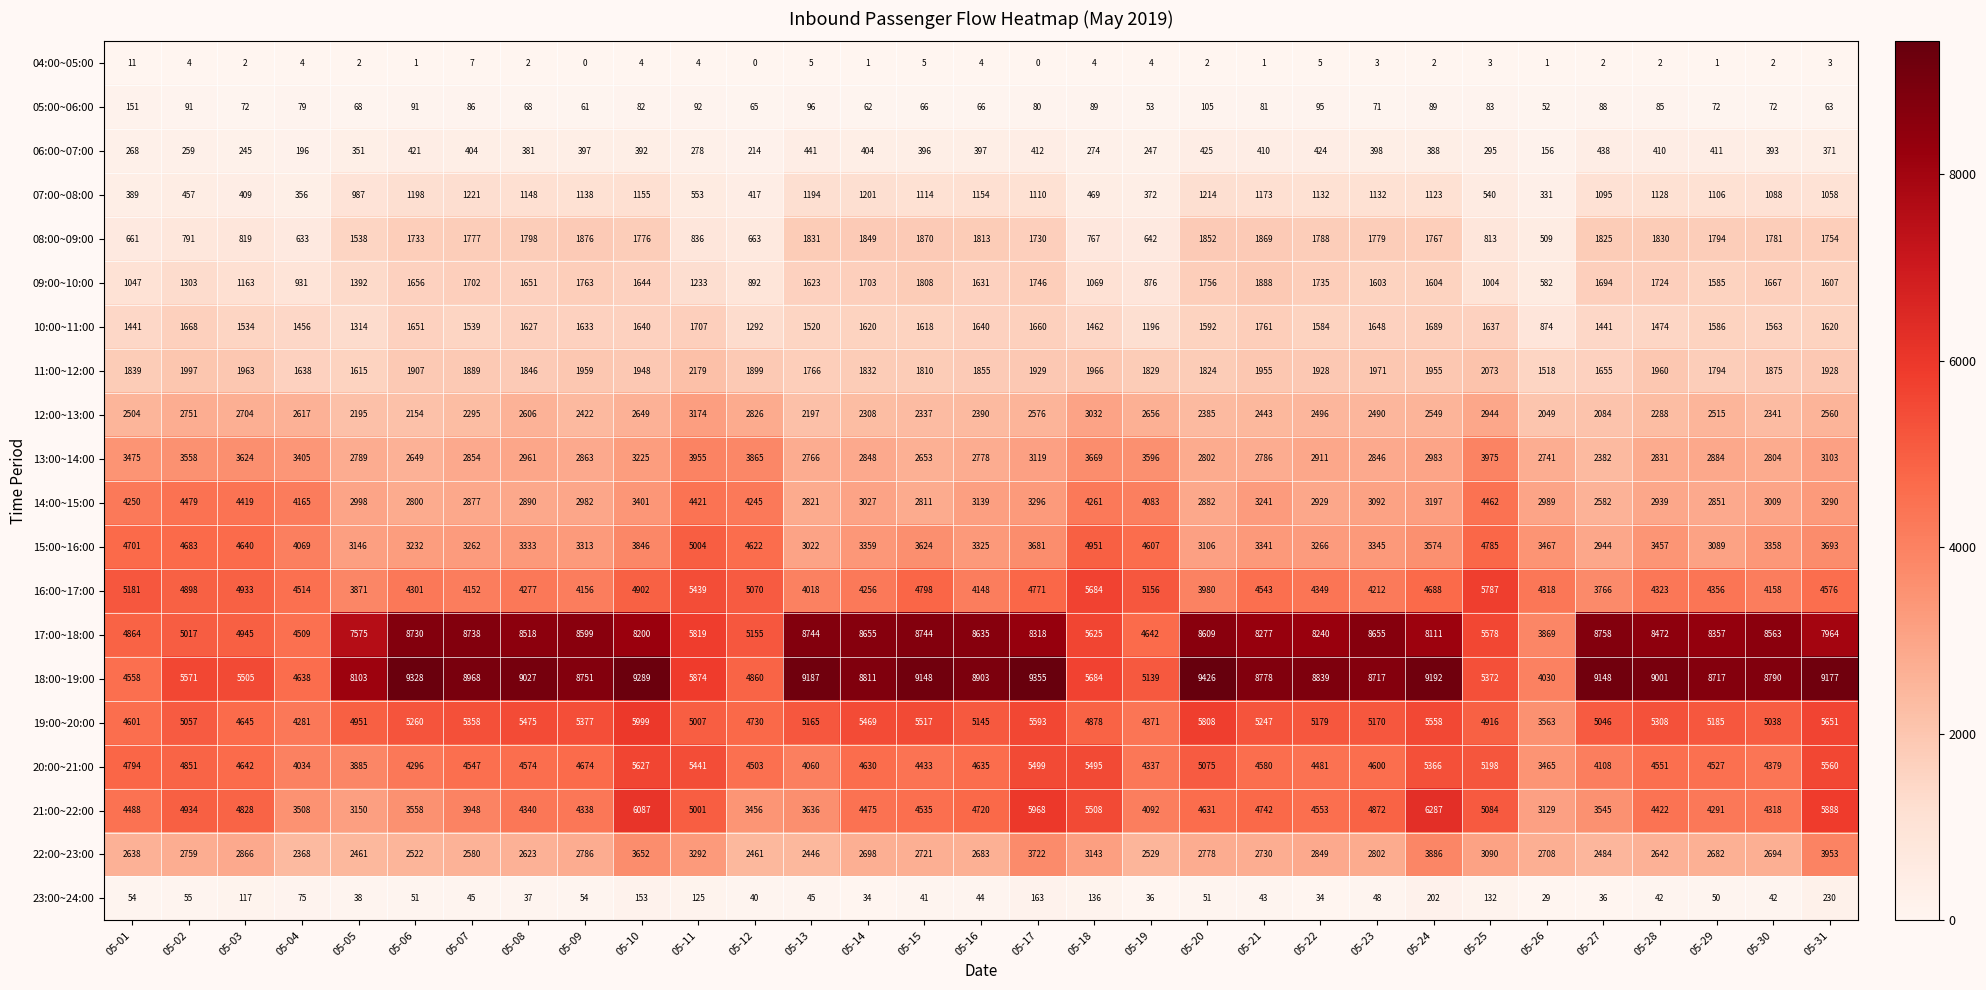

What is the difference between the maximum and minimum values in the 16:00~17:00 series?

2021